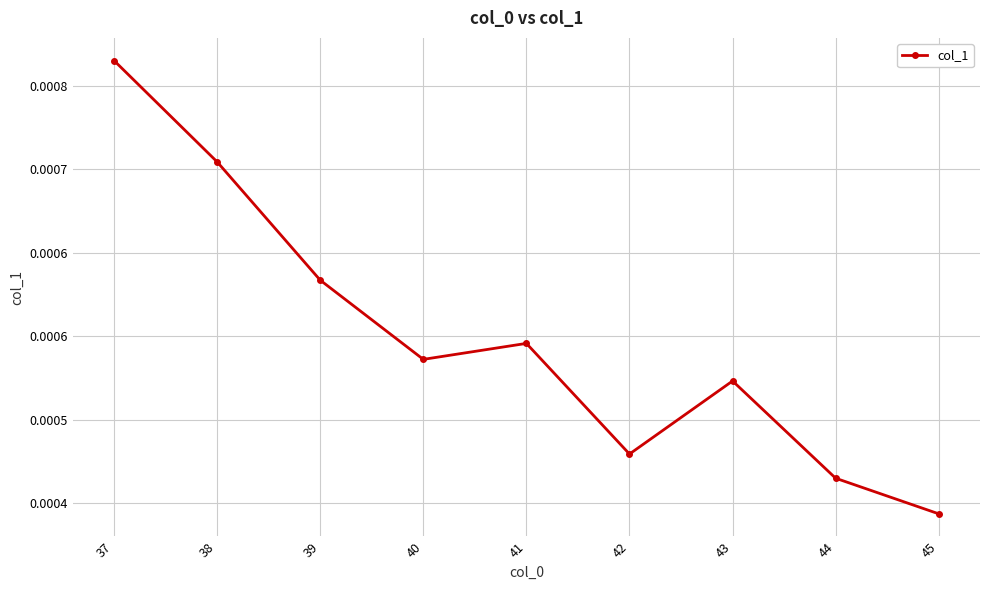

List the labels in order of value, smallest first.

45, 44, 42, 43, 40, 41, 39, 38, 37